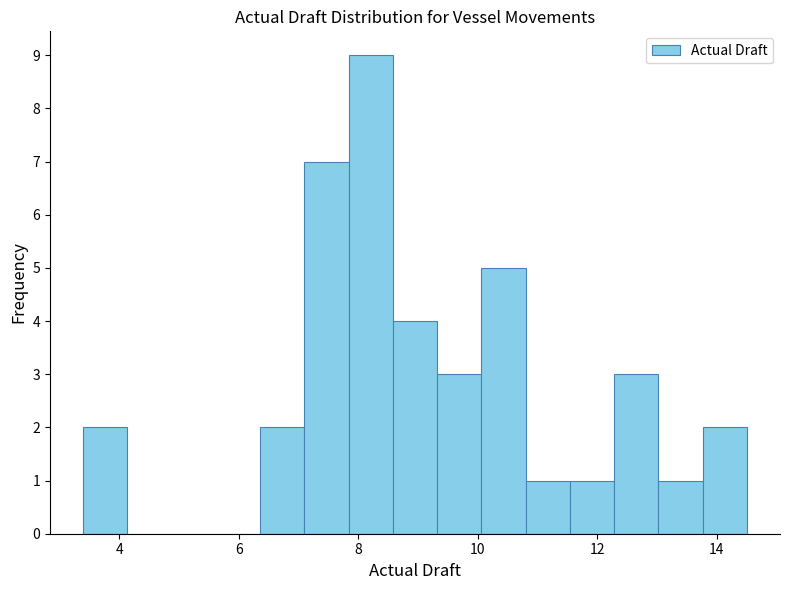

Read against the x-axis, roughly where is the centre of the tallest bar?

8.2